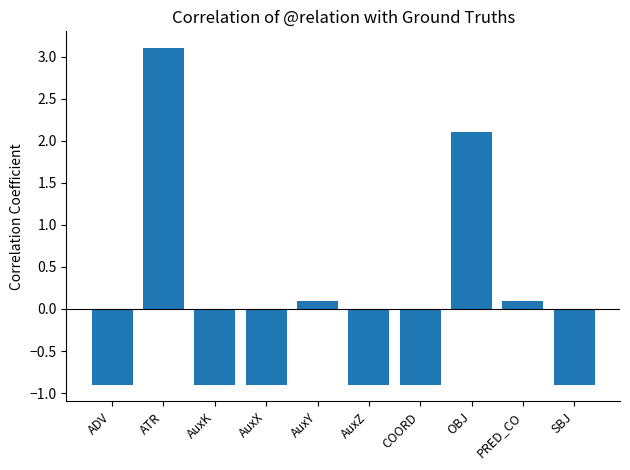

Is it true that the value at ADV is -1.4?

False